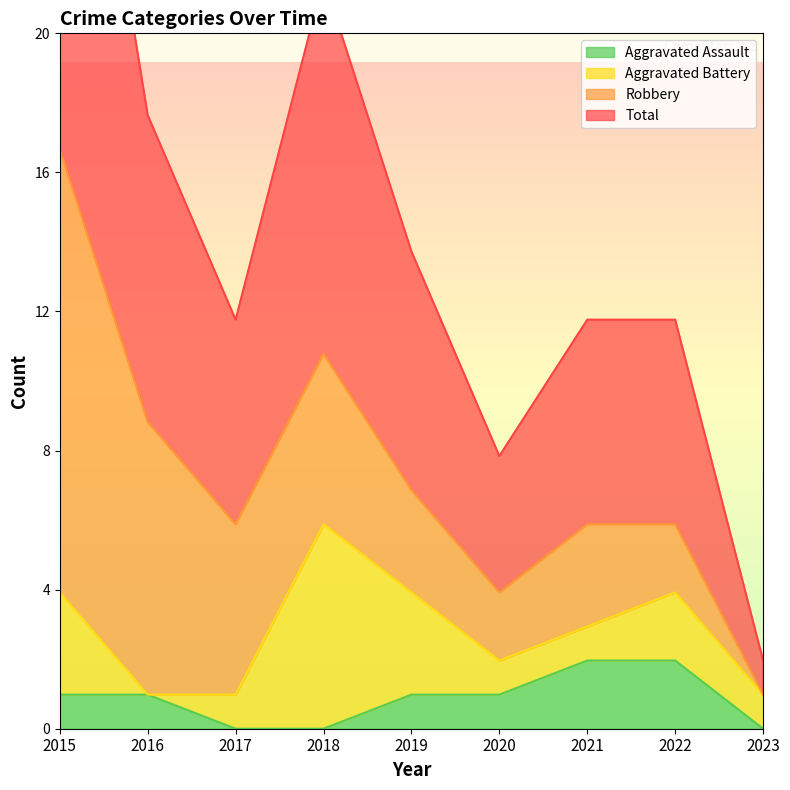

How many interior local peaks does the Total series have?

1